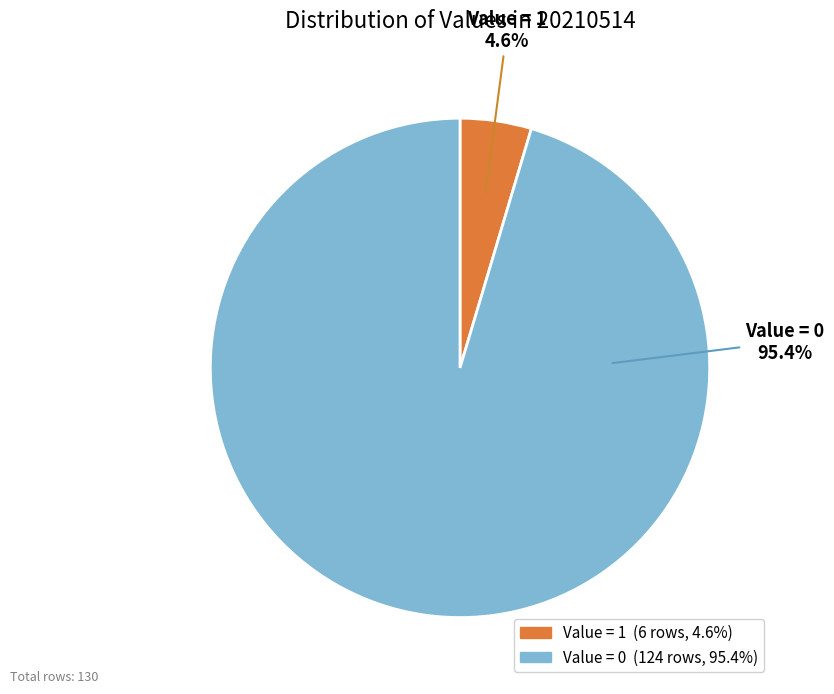

Which category has the smallest portion of the pie?

Value = 1